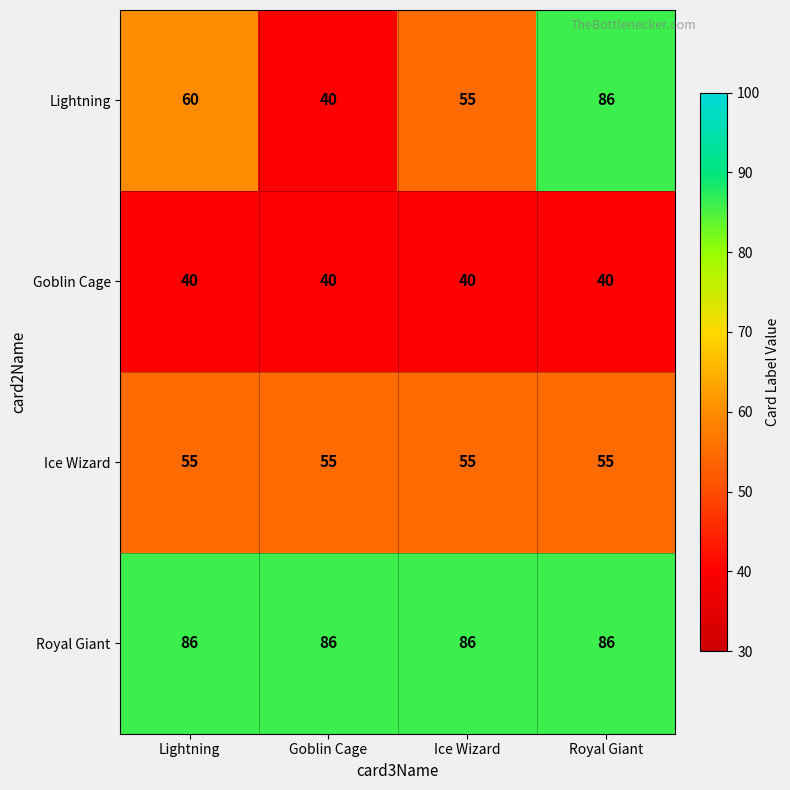

What is the maximum value for Goblin Cage?

40